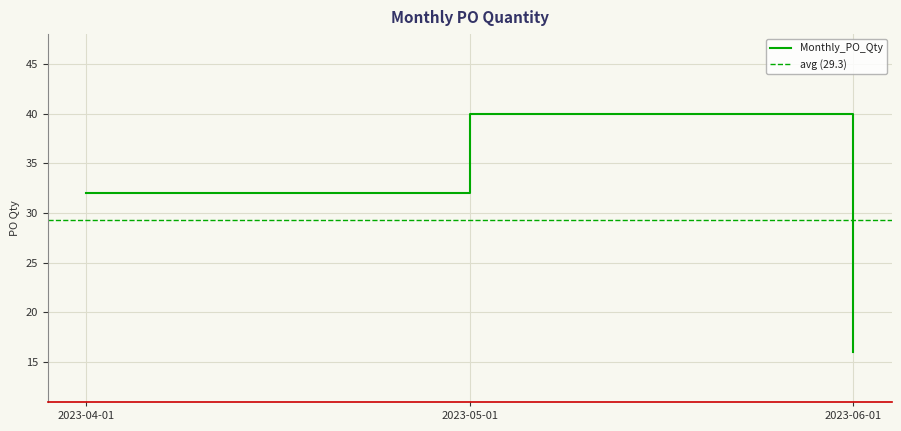

How many lines are shown in the chart?

1